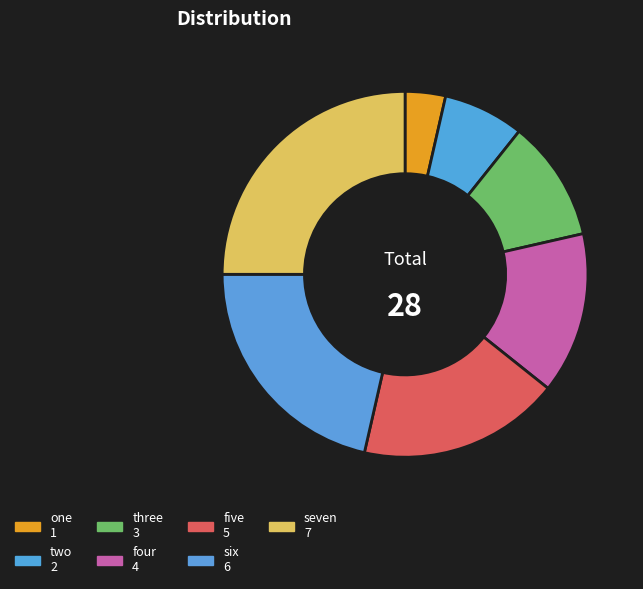

To the nearest percent, what is the average slice percentage?

14%